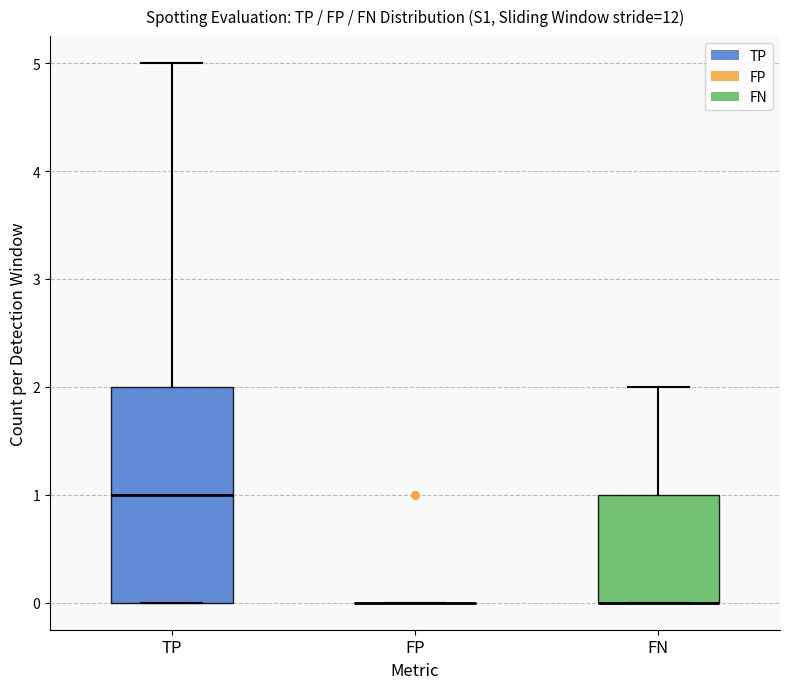

Reading left to right, transcribe this box plot: for each box, give where its median line is, the range the box spans, and where its two whiskers end, as read against the y-axis. The values are not printed on the chart, so give them approximately, as read against the axis.

TP: median 1, box 0 to 2, whiskers 0 to 5
FP: box collapsed to a line at 0, whiskers 0 to 0
FN: median 0 (drawn on the box's lower edge), box 0 to 1, whiskers 0 to 2